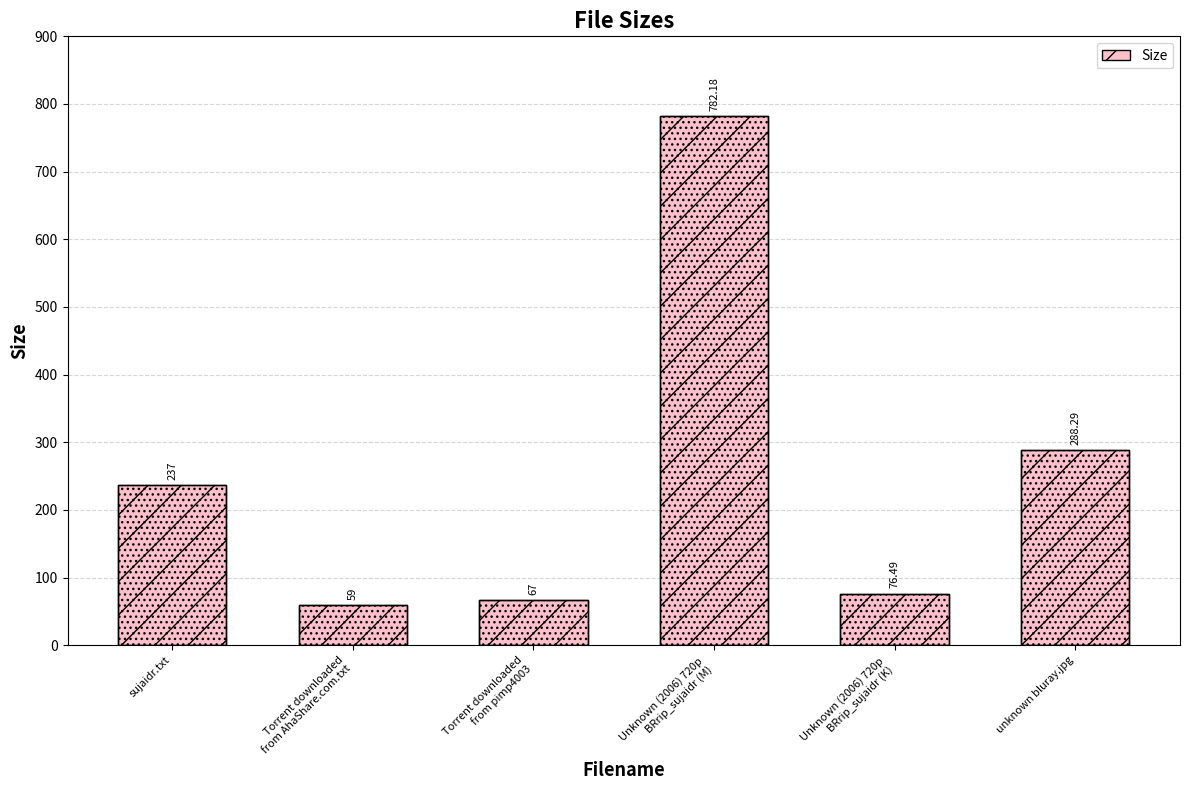

What is the label of the 3rd bar from the right?

Unknown (2006) 720p
BRrip_sujaidr (M)